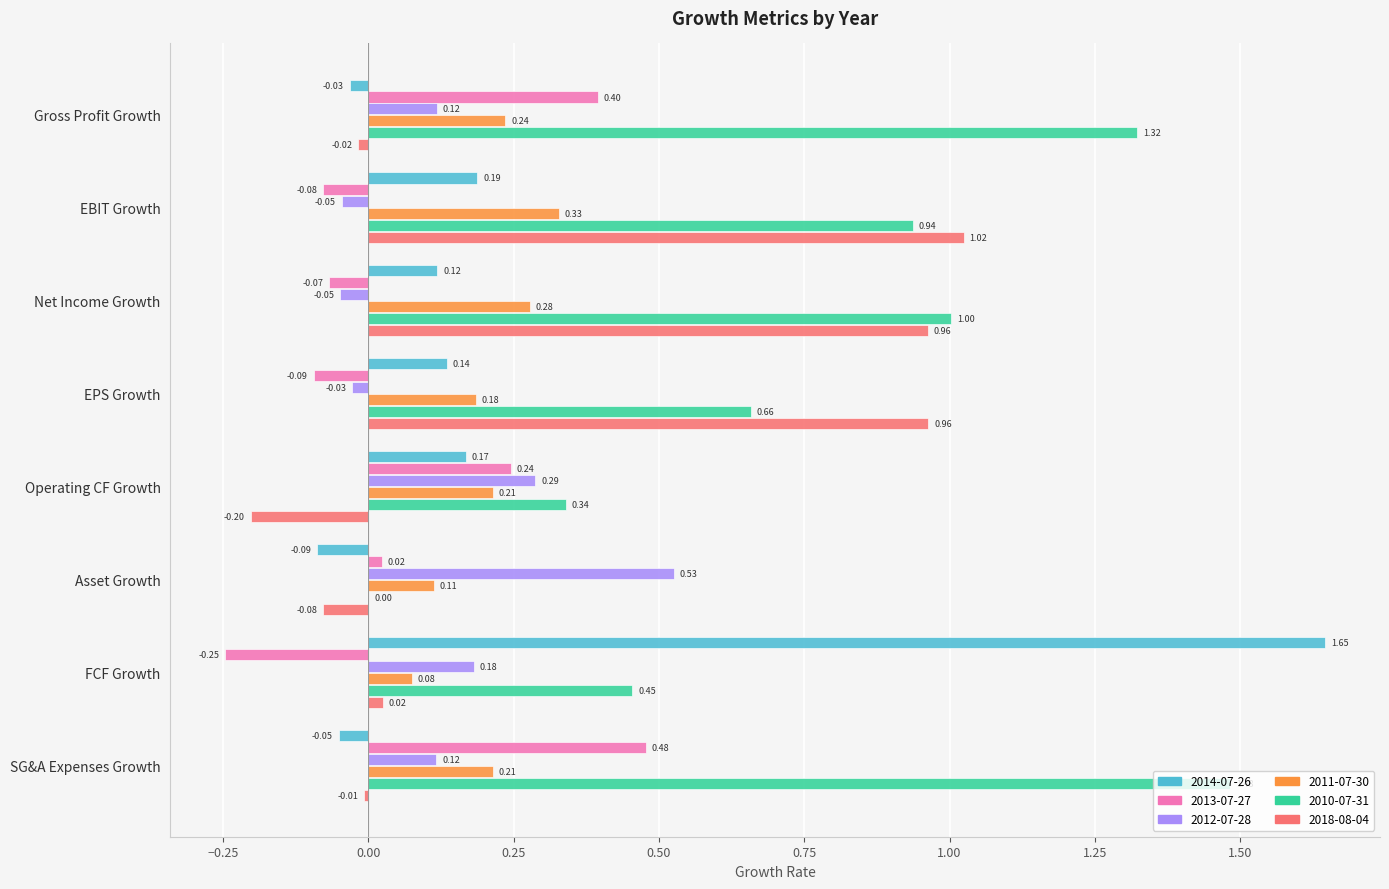

What is the sum of the 2014-07-26 values at FCF Growth and EBIT Growth?

1.8